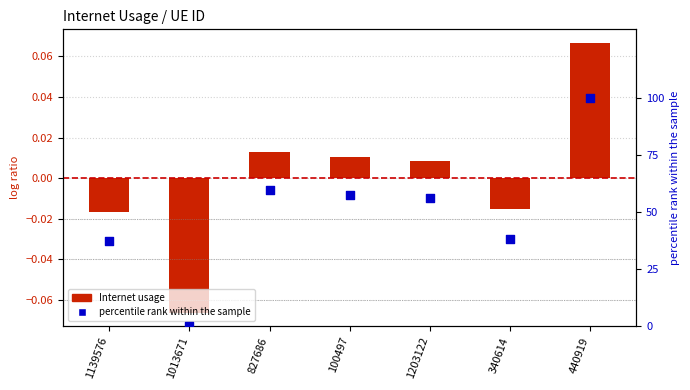

Which series has the largest Y range (max minus min)?

percentile rank within the sample